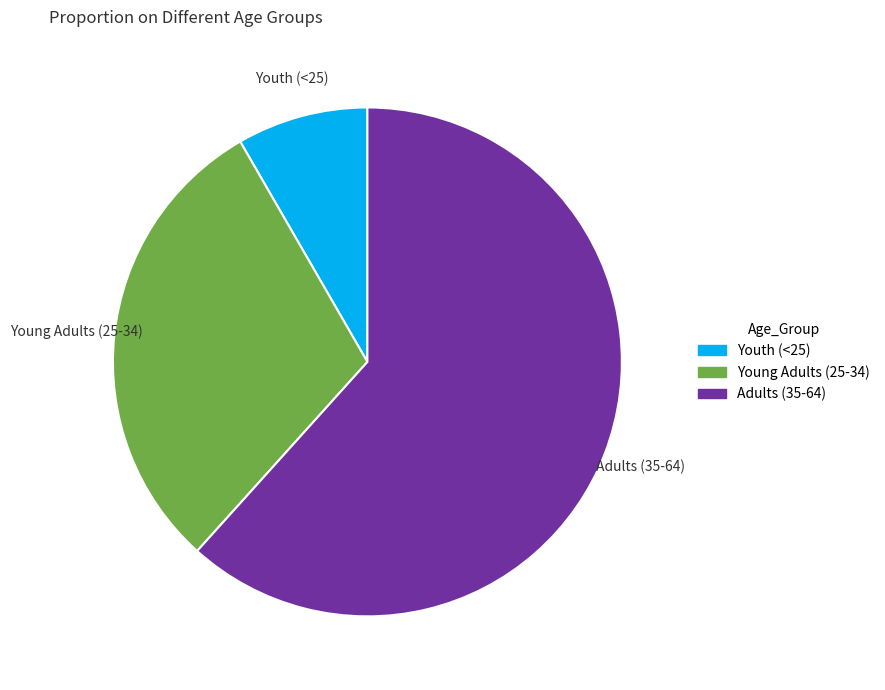

Count the number of slices in the pie.

3